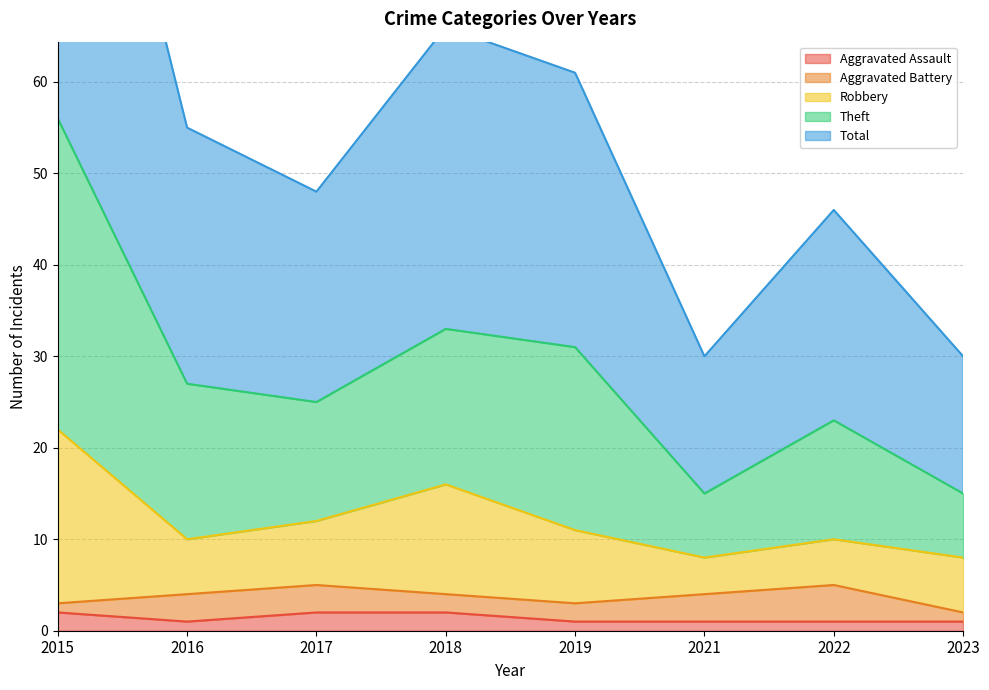

At how many categories does at least one series exceed 96?

1